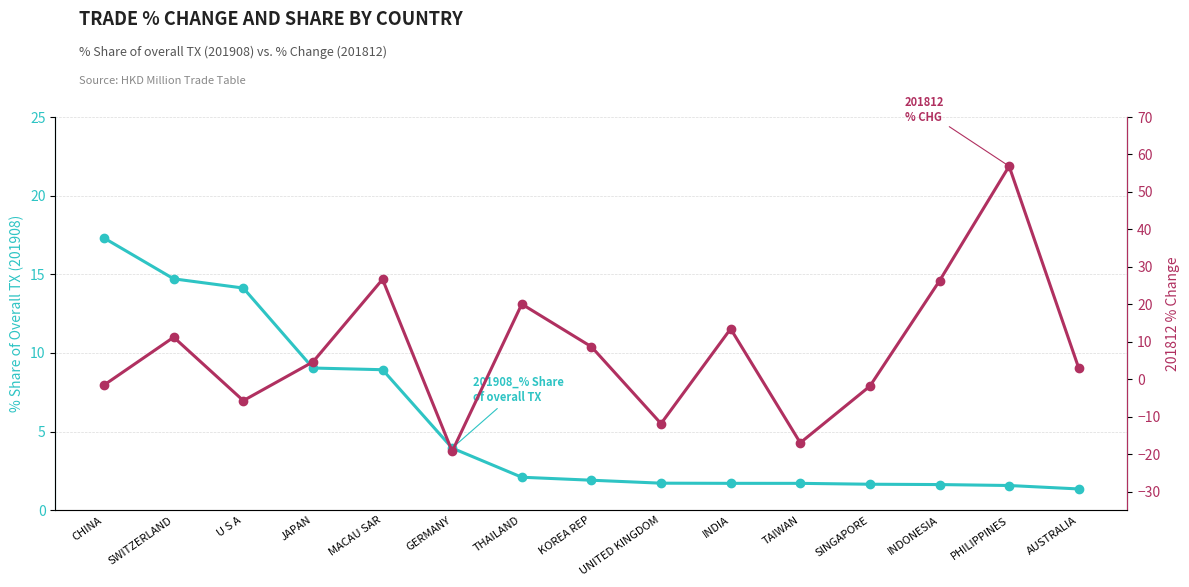

What is the average value of the 201908_% Share of overall TX series?

5.6